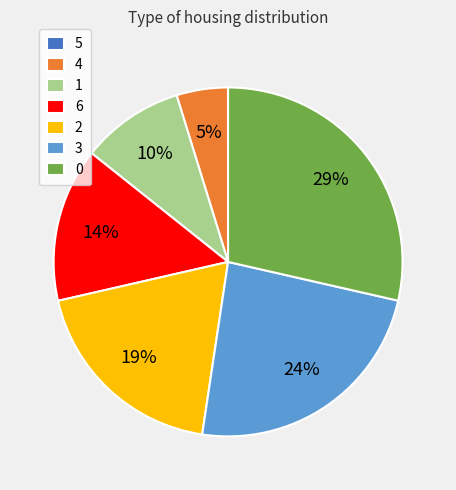

The 3 slice represents 24% of the pie. True or false?

True